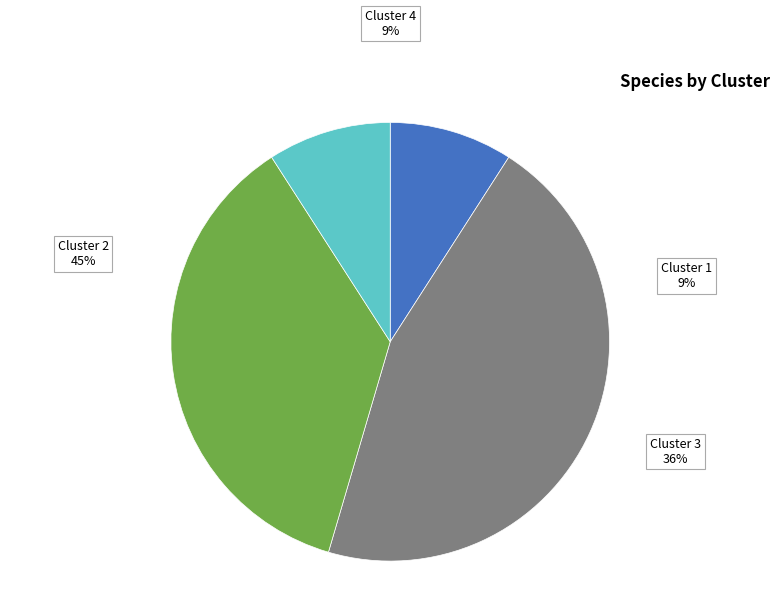

How many segments does this pie chart have?

4